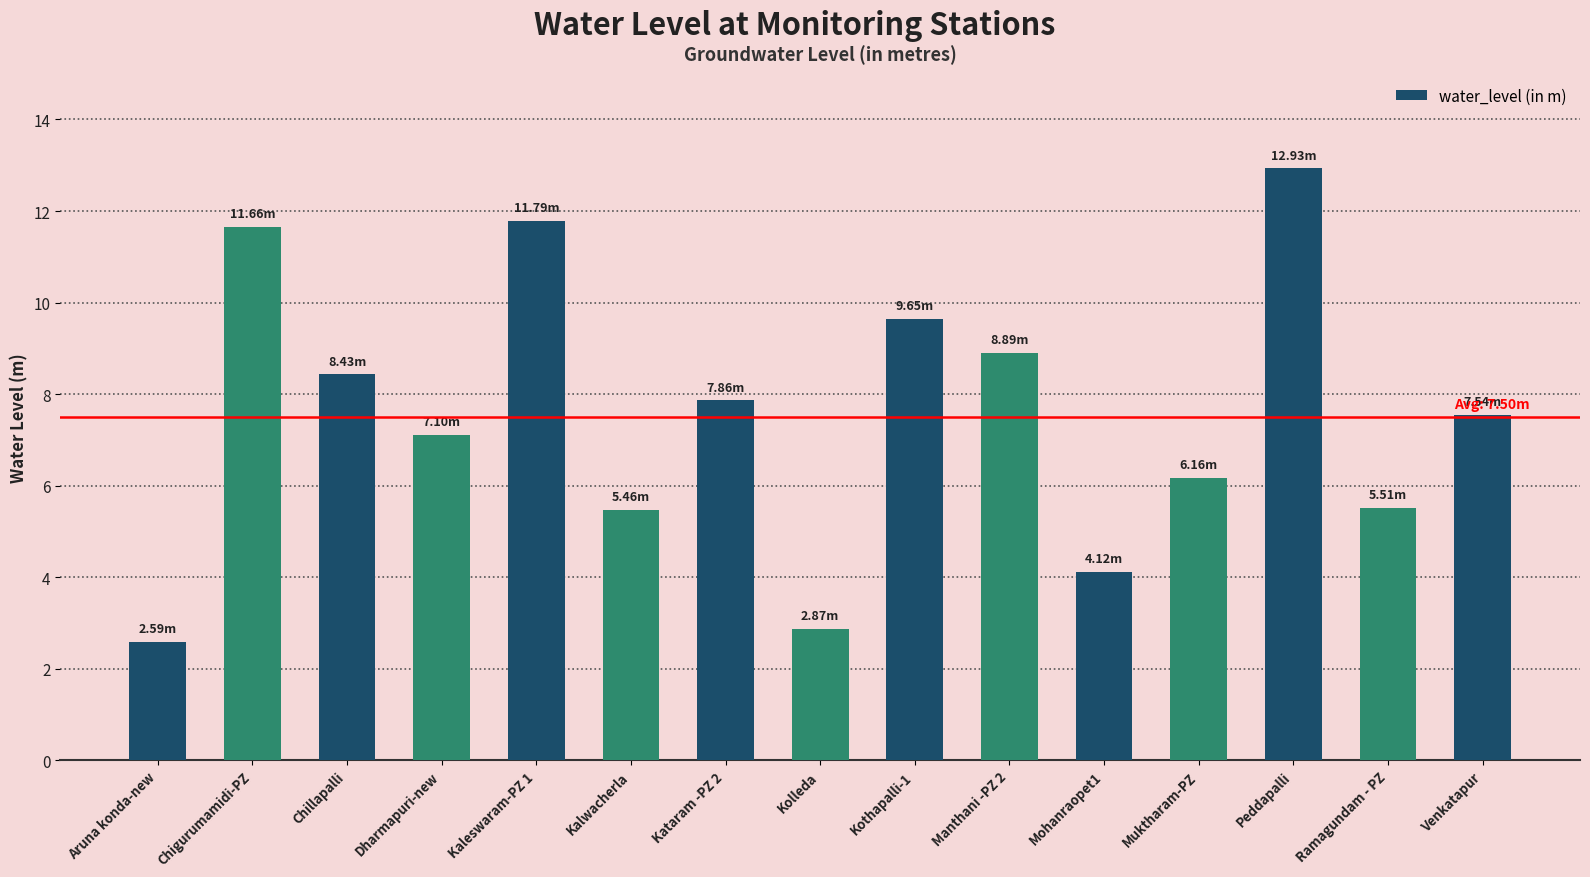

What position from the left is Kolleda?

8